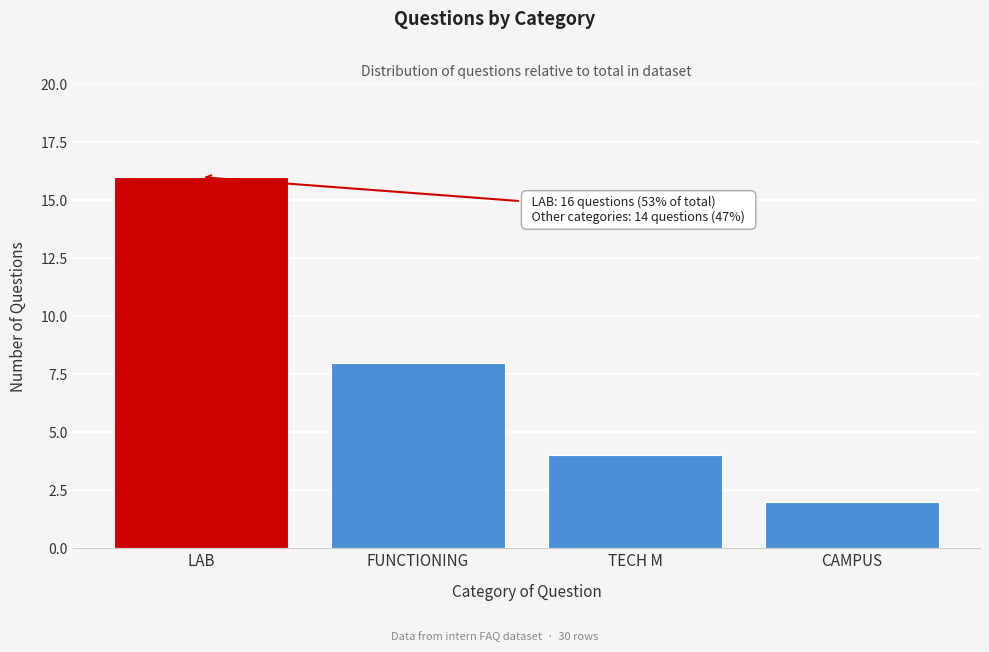

Reading left to right, list all the values displayed in this chart.

LAB=16	FUNCTIONING=8	TECH M=4	CAMPUS=2